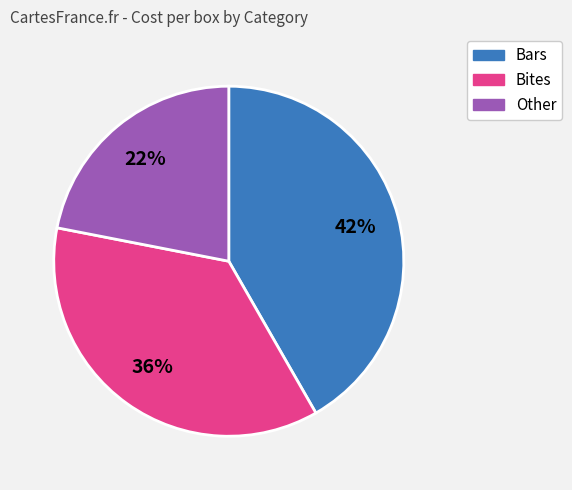

Do Other and Bites together represent more than half of the pie?

Yes